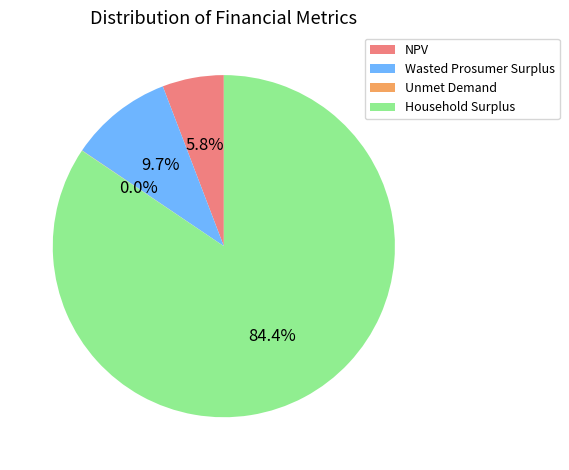

Which has a higher value, Household Surplus or Wasted Prosumer Surplus?

Household Surplus